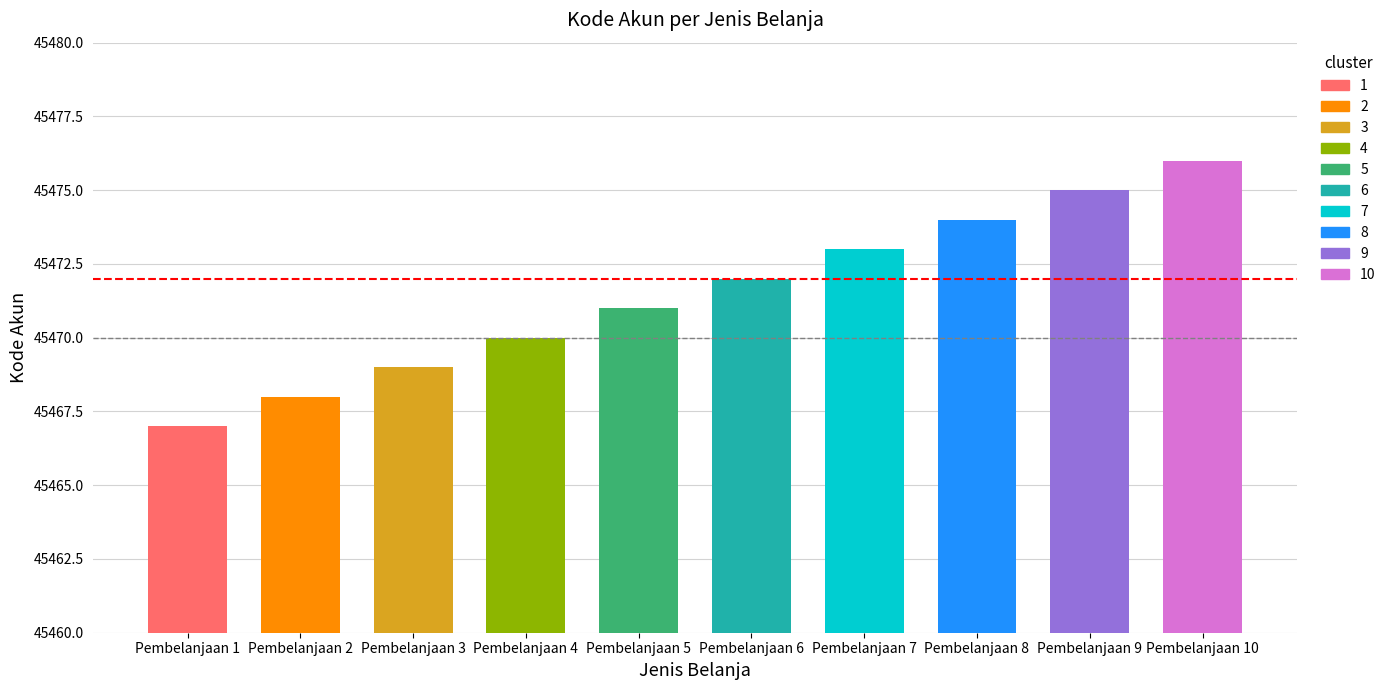

What is the smallest value displayed?

45467